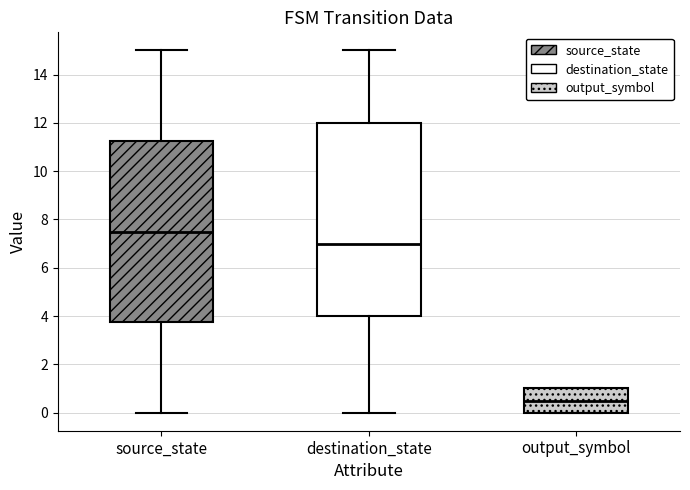

Reading left to right, read every box against the y-axis: the position of its median line, the range the box covers, and the ends of its whiskers. The values are not printed on the chart, so give them approximately, as read against the axis.

source_state: median 7.6, box 3.8 to 11.2, whiskers 0.0 to 15.0
destination_state: median 7.0, box 4.0 to 12.0, whiskers 0.0 to 15.0
output_symbol: median 0.6, box 0.0 to 1.0, whiskers 0.0 to 1.0